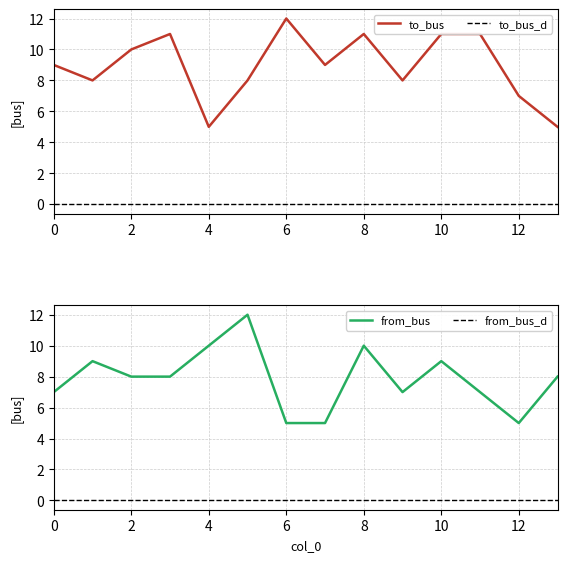

Does the chart have visible grid lines?

Yes